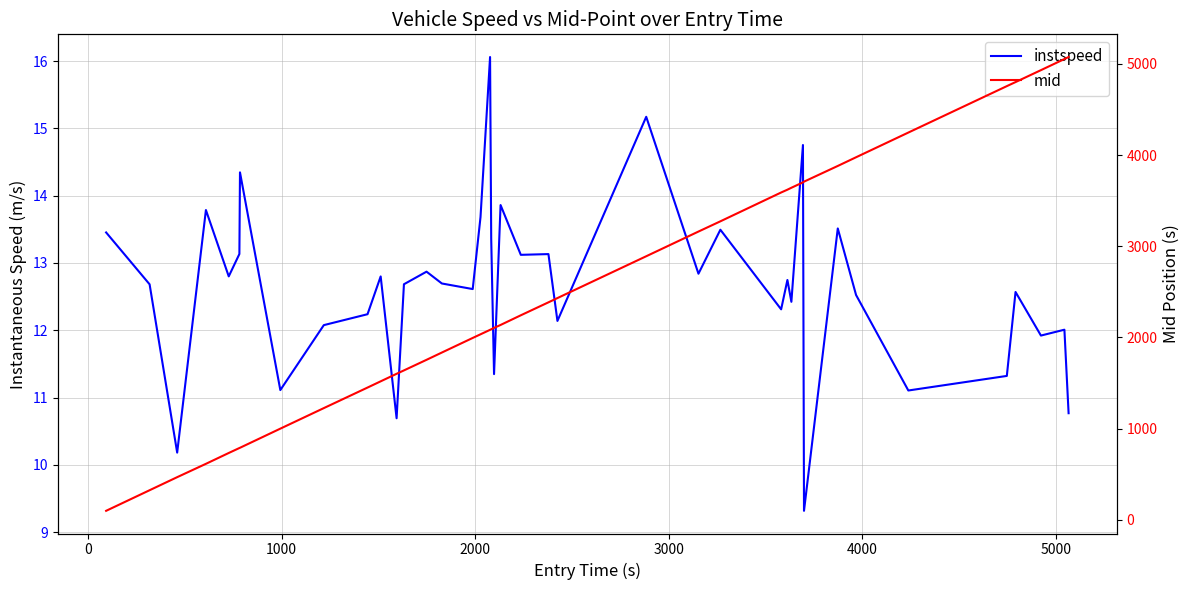

True or false: mid and instspeed intersect in this chart.

False